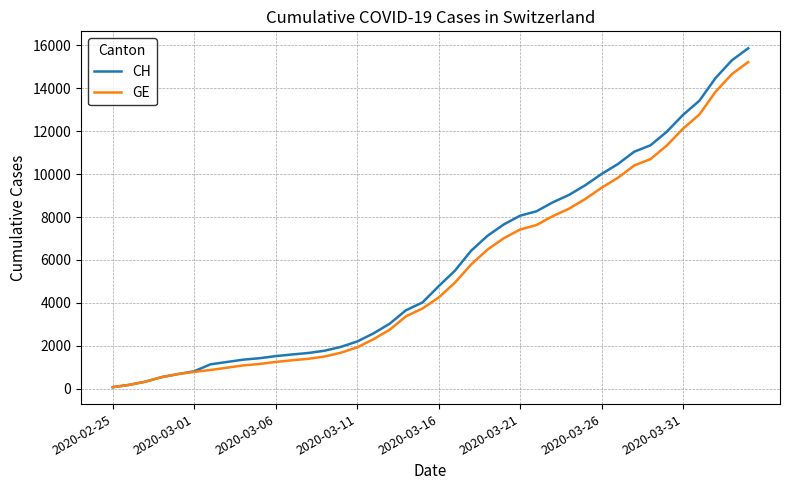

Which series has the widest spread of values?

CH